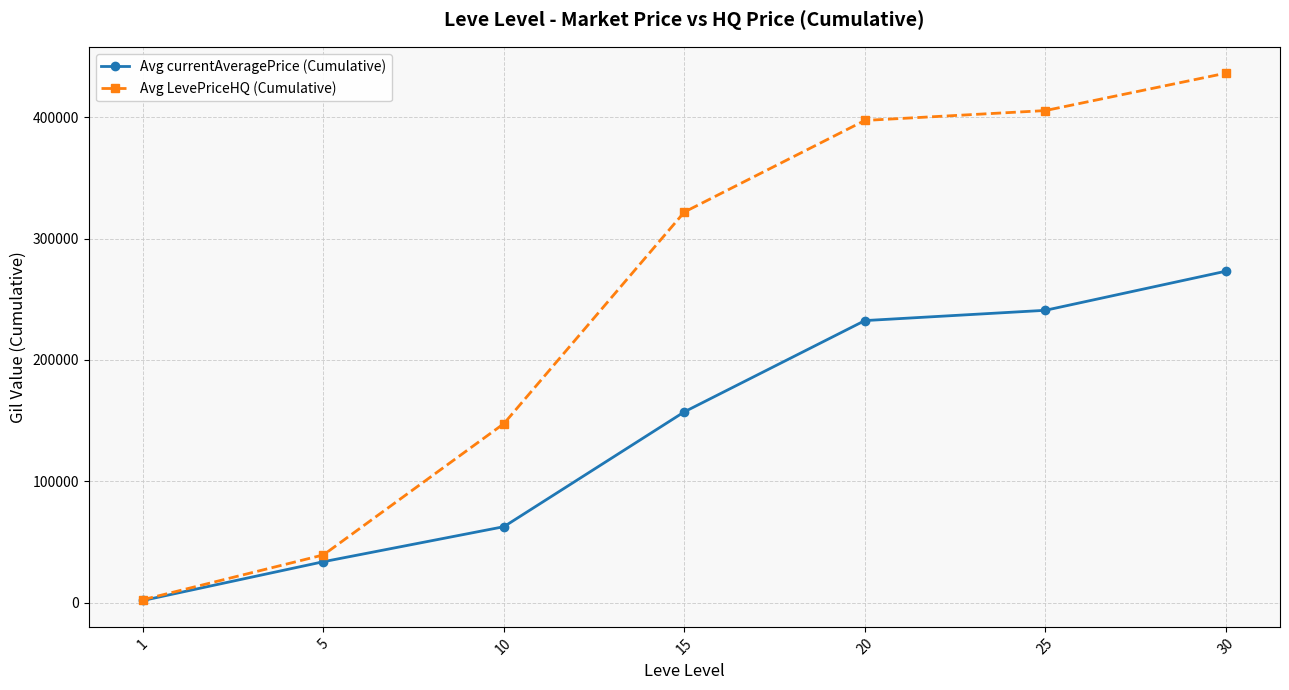

Rank the series by their average value, from highest to lowest.

Avg LevePriceHQ (Cumulative), Avg currentAveragePrice (Cumulative)